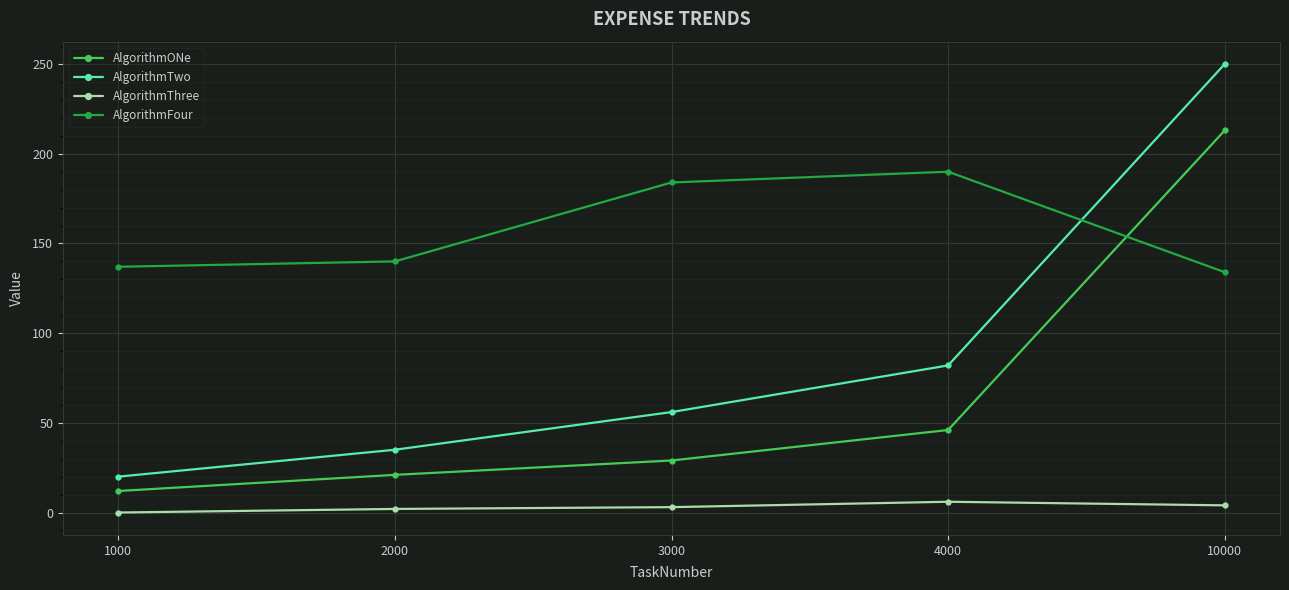

What is the difference between the second highest and second lowest values in the AlgorithmTwo series?

47